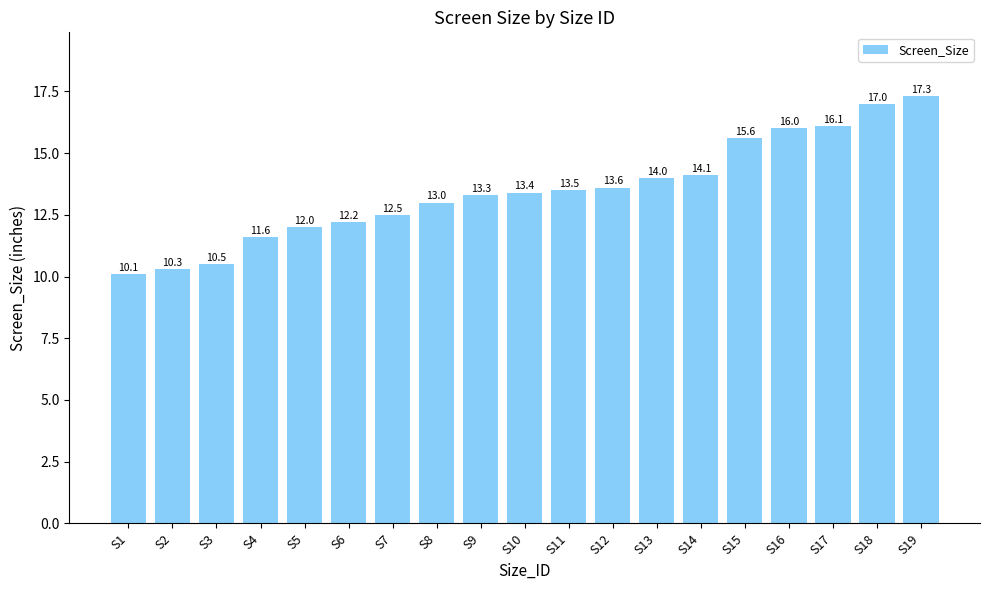

Is it true that the value at S2 is 10.3?

True